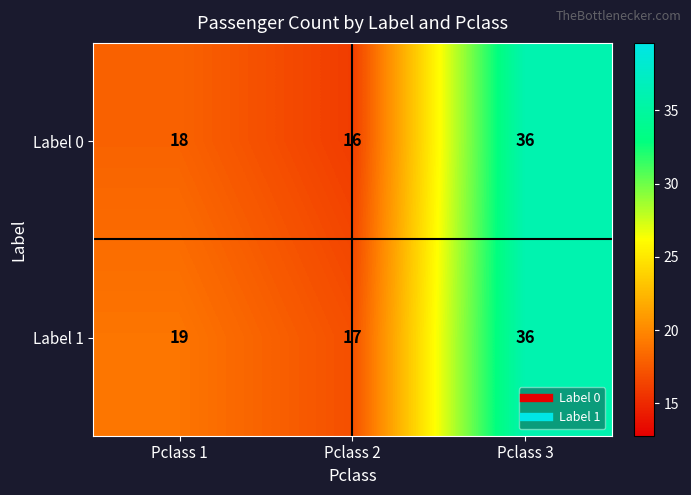

What is the difference between the Label 1 values at Pclass 1 and Pclass 3?

17